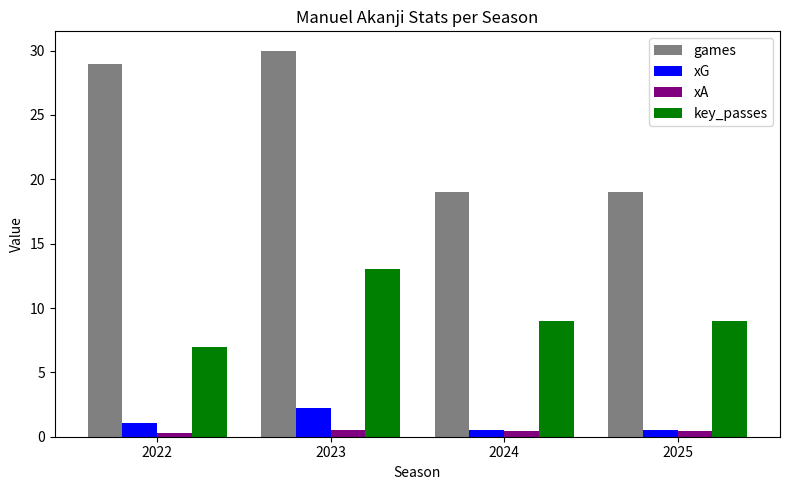

What are all the series names shown in the legend?

games, xG, xA, key_passes